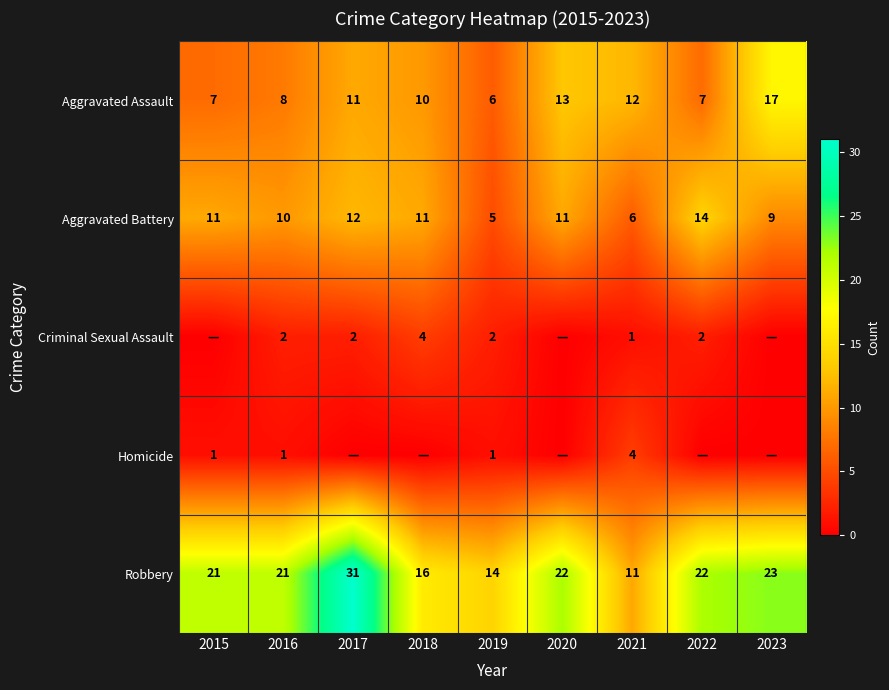

What is the maximum value for Aggravated Assault?

17